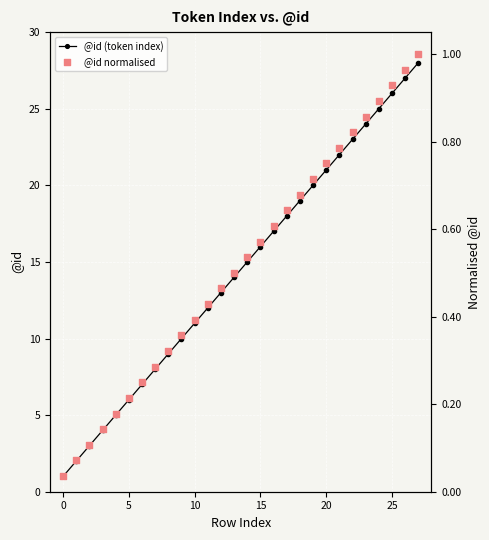

At which category is the sum across all series the highest?

27